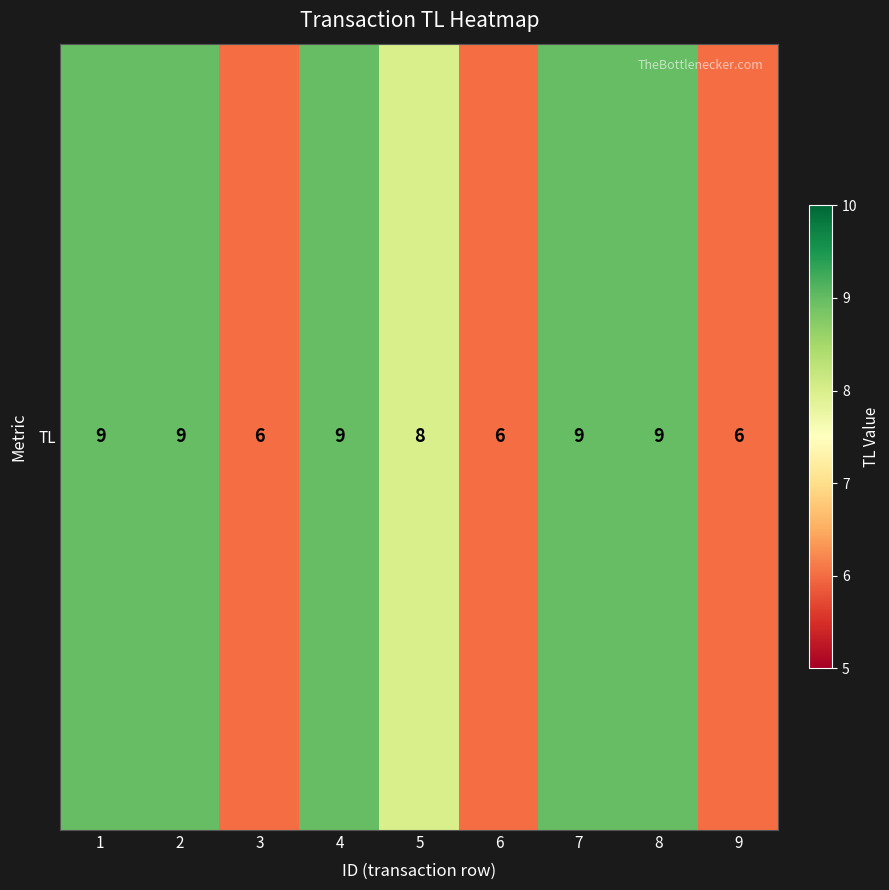

List the labels in order of value, smallest first.

3, 6, 9, 5, 1, 2, 4, 7, 8